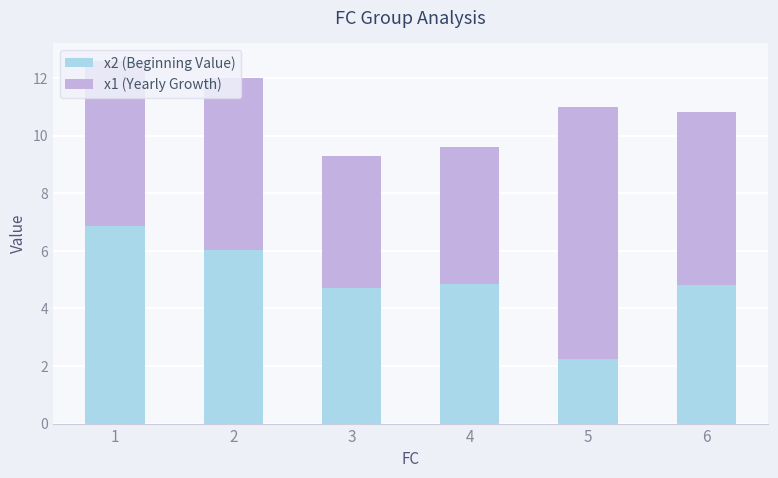

What is the difference between the maximum and minimum values in the x2 (Beginning Value) series?

4.6